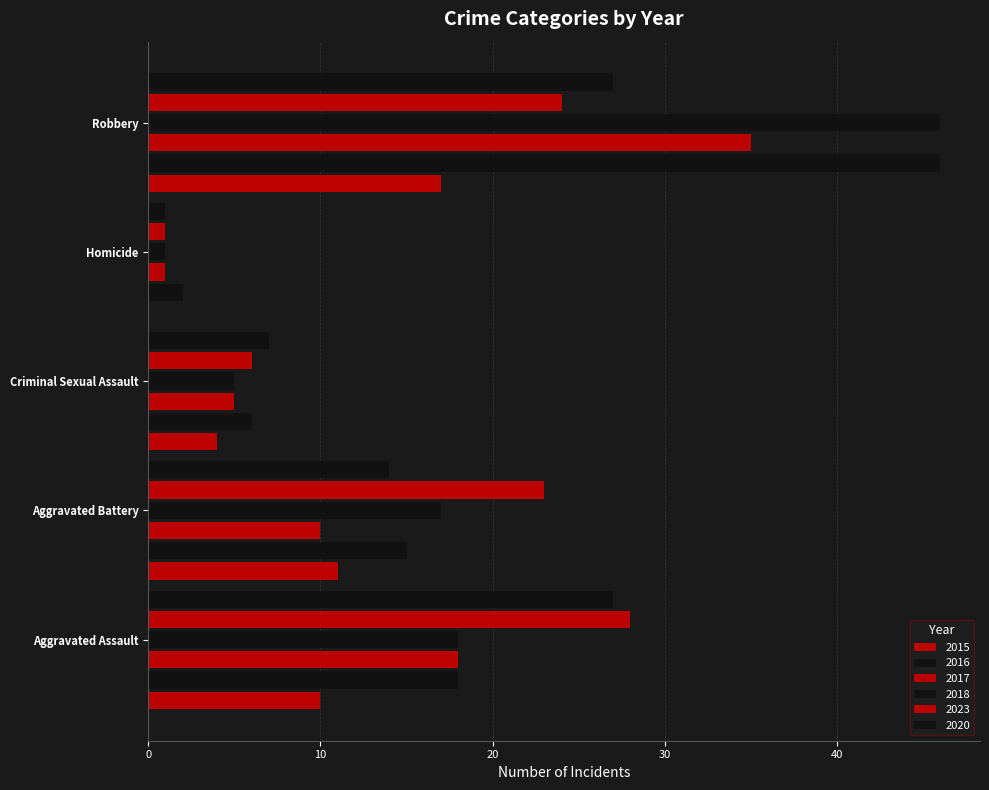

Count the number of data series in this chart.

6